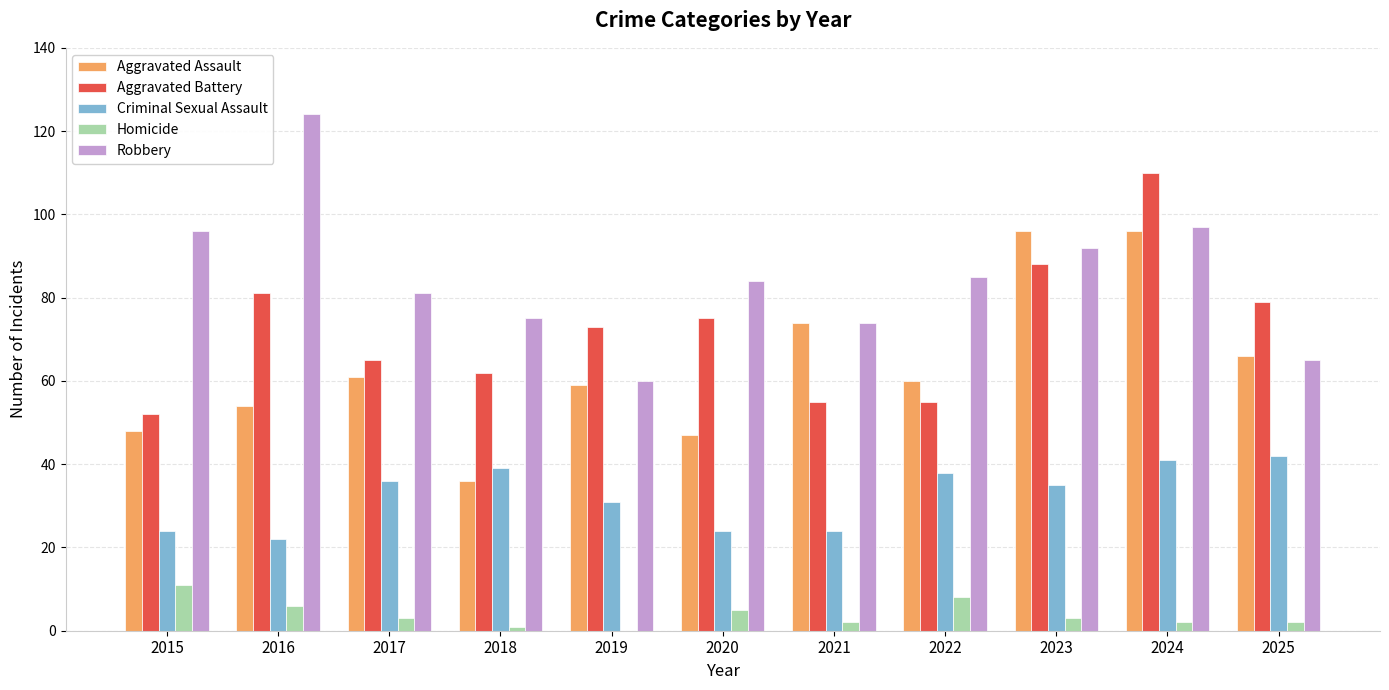

Are the bars grouped side by side (vs. stacked)?

Yes